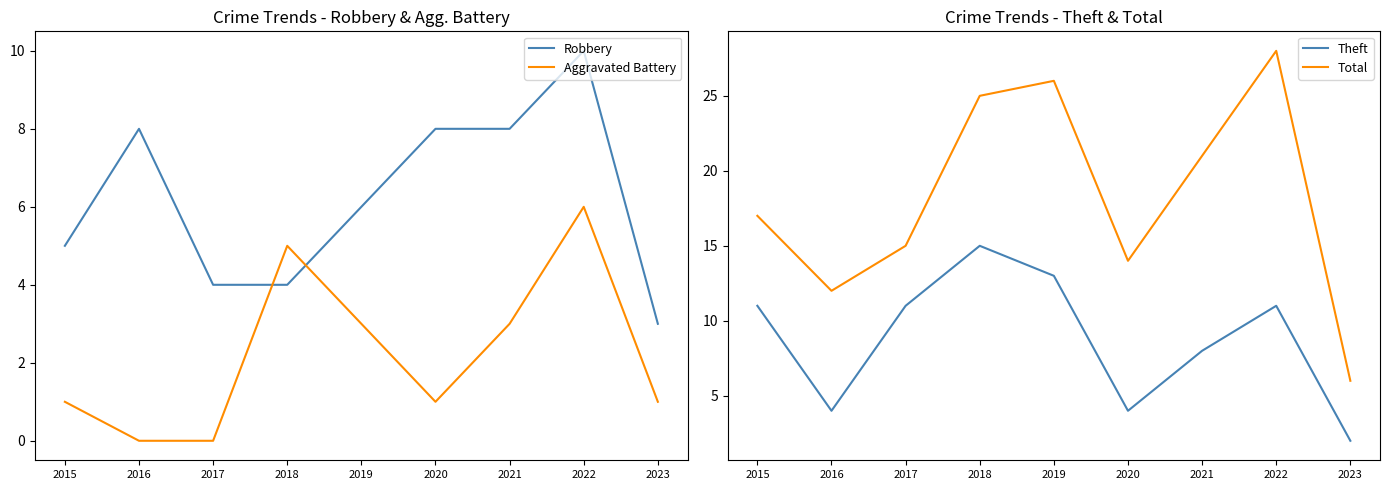

Where does the Theft series first go above 11?

2018